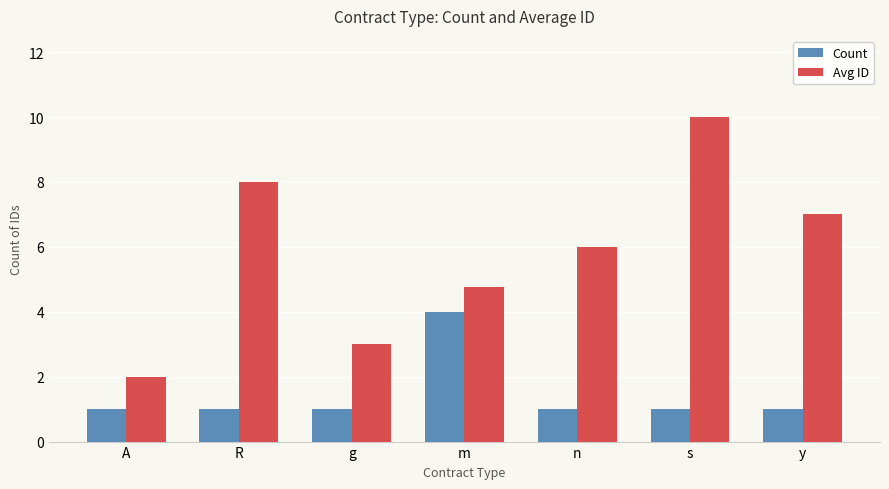

Which series changed the most between m and n?

Count